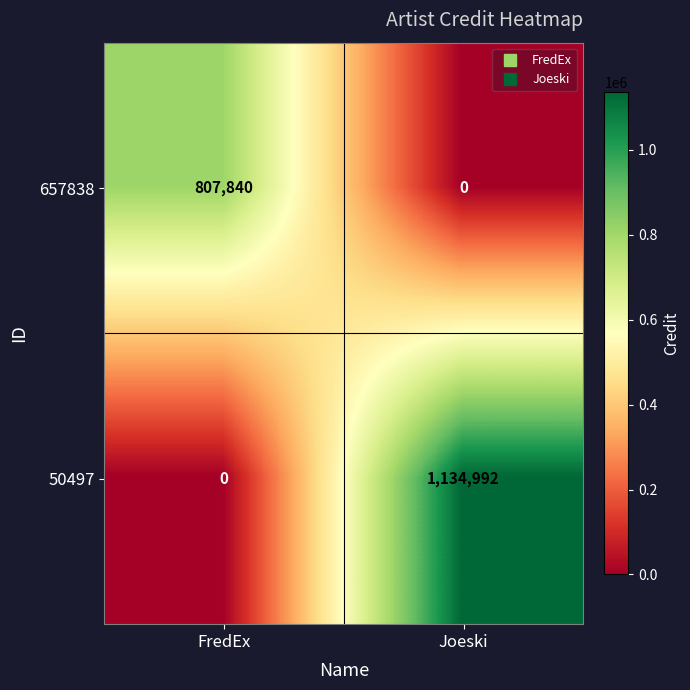

Count the number of data series in this chart.

2